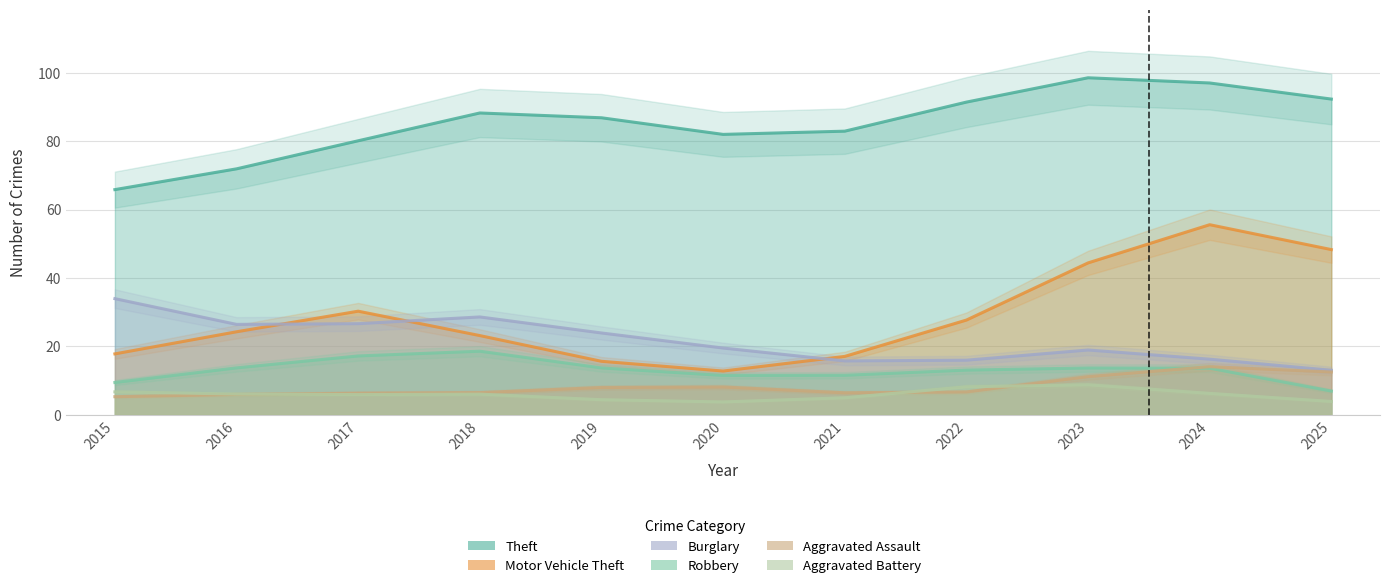

At which category is the sum across all series the highest?

2024